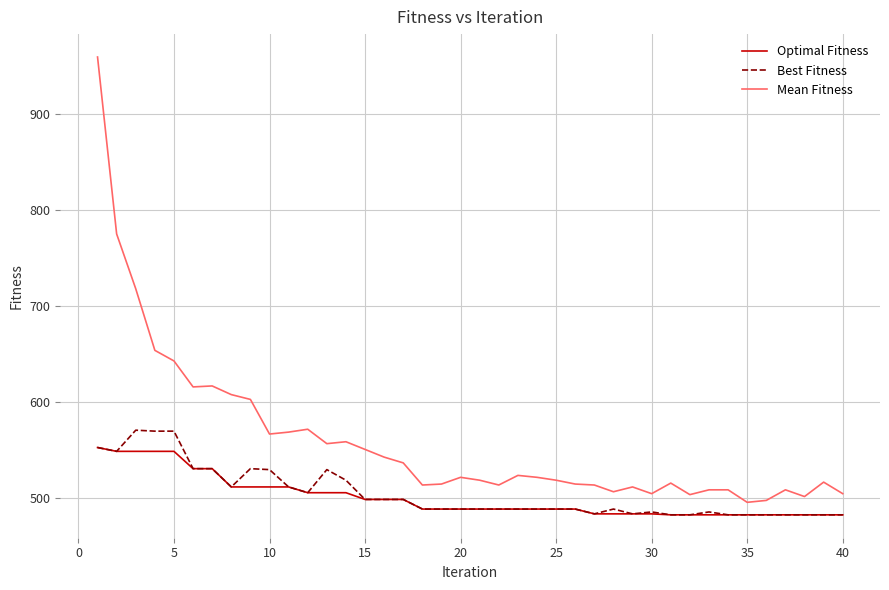

Which series has the largest range (max minus min)?

Mean Fitness